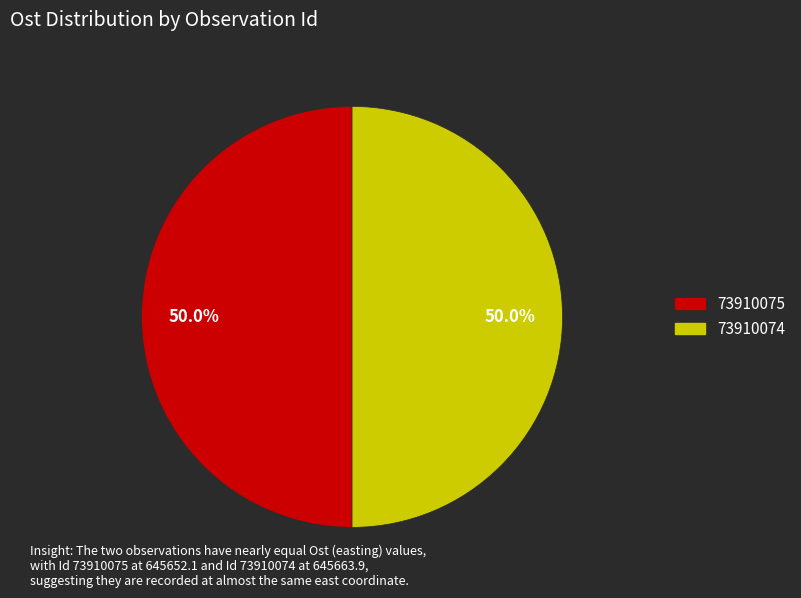

Approximately how many times larger is the value at 73910075 compared to 73910074?

1.0